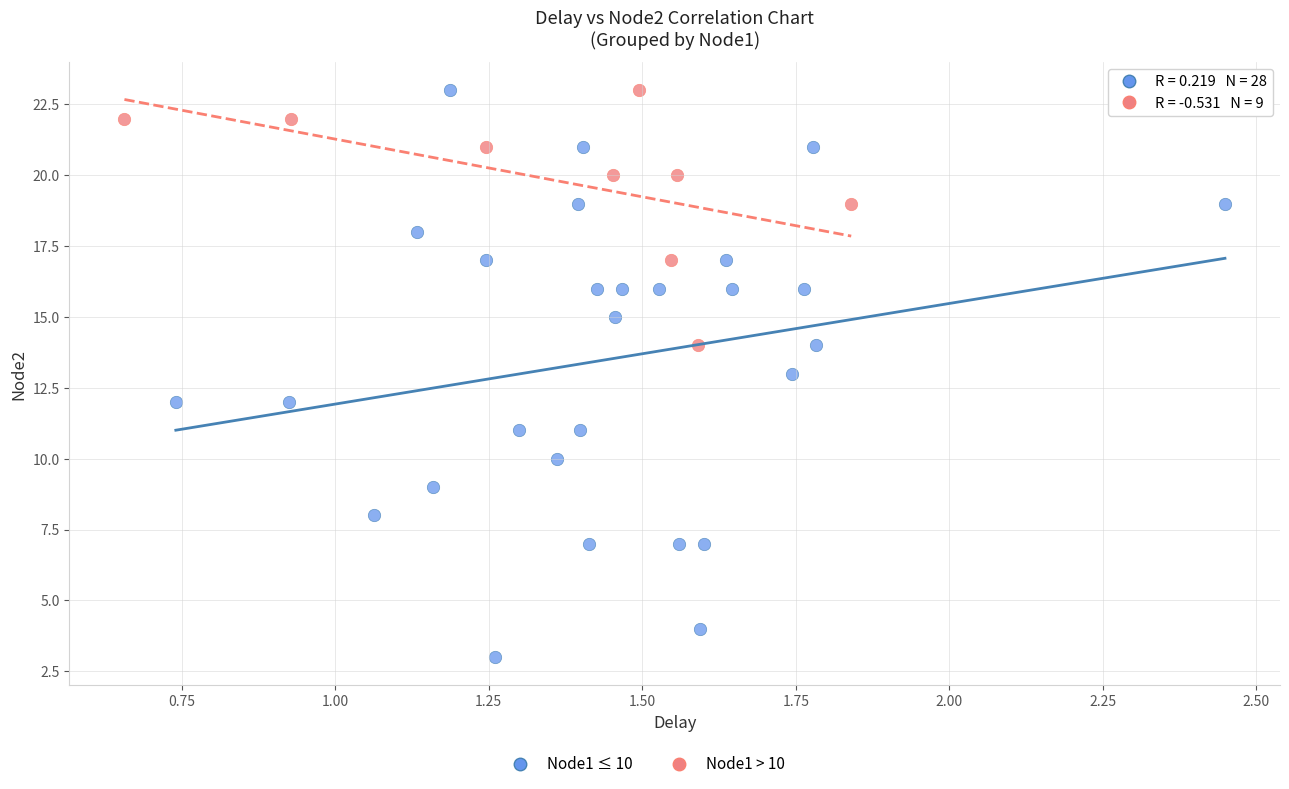

Which series reaches the minimum Y coordinate?

Node1 ≤ 10